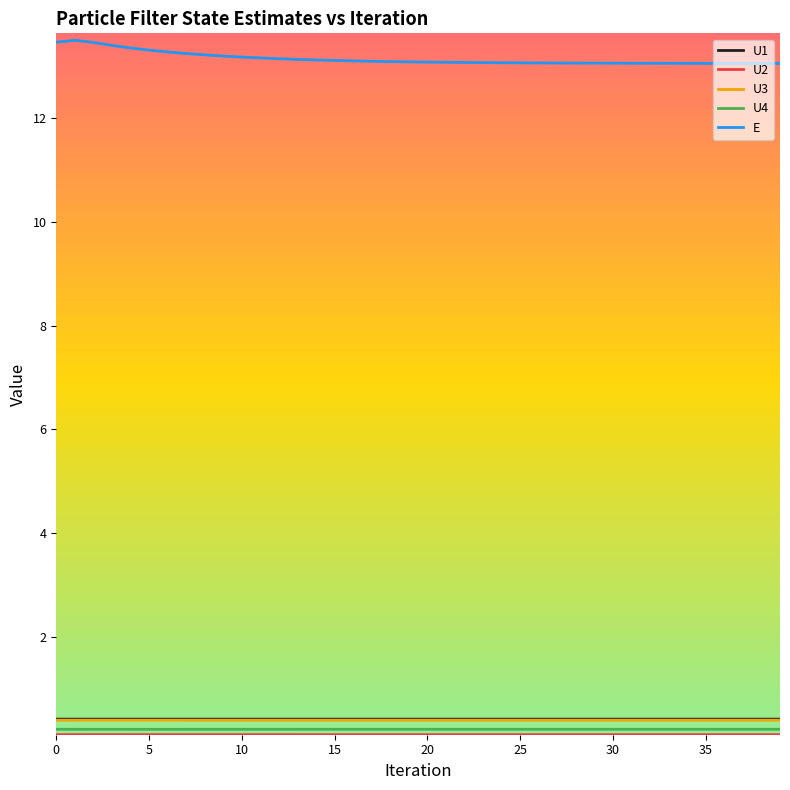

What is the greatest value displayed?

13.5